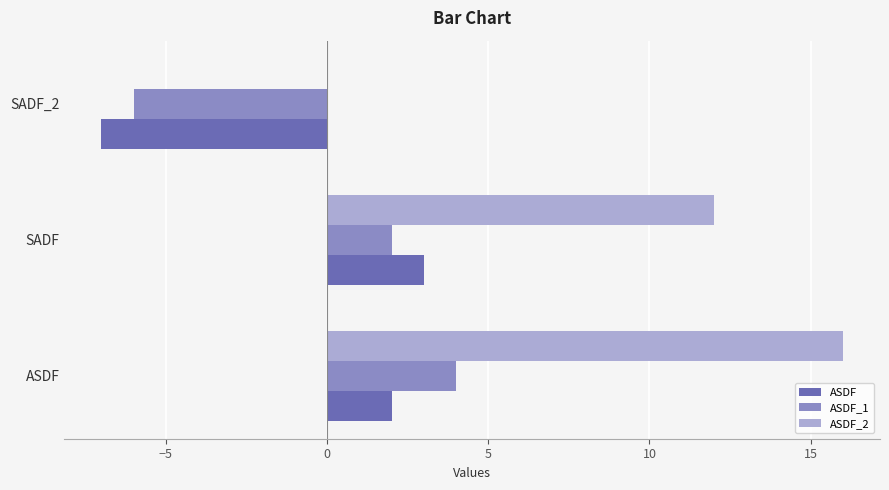

At which label is ASDF closest to -2?

ASDF